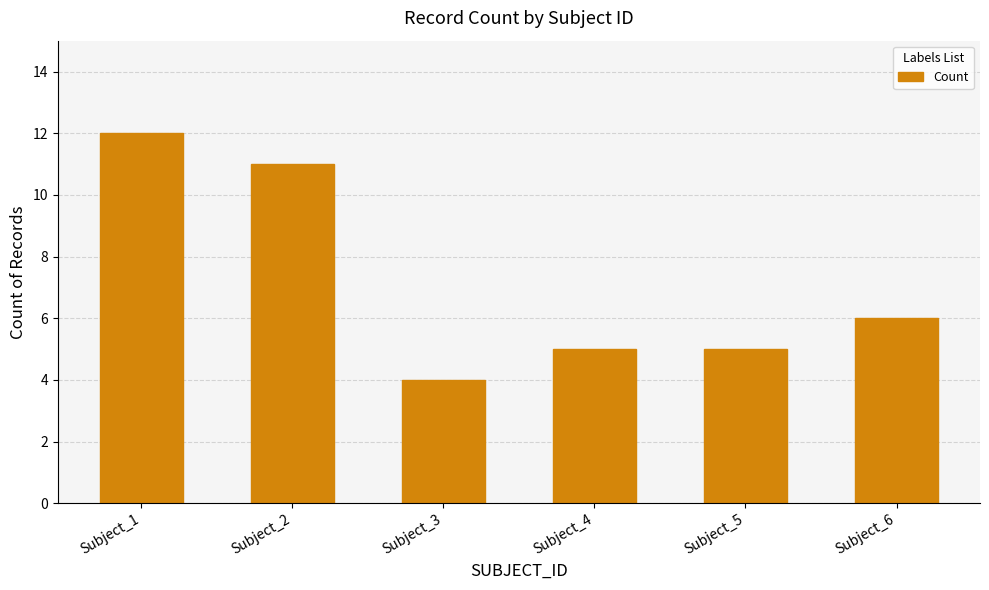

What is the value of the 5th bar from the left?

5